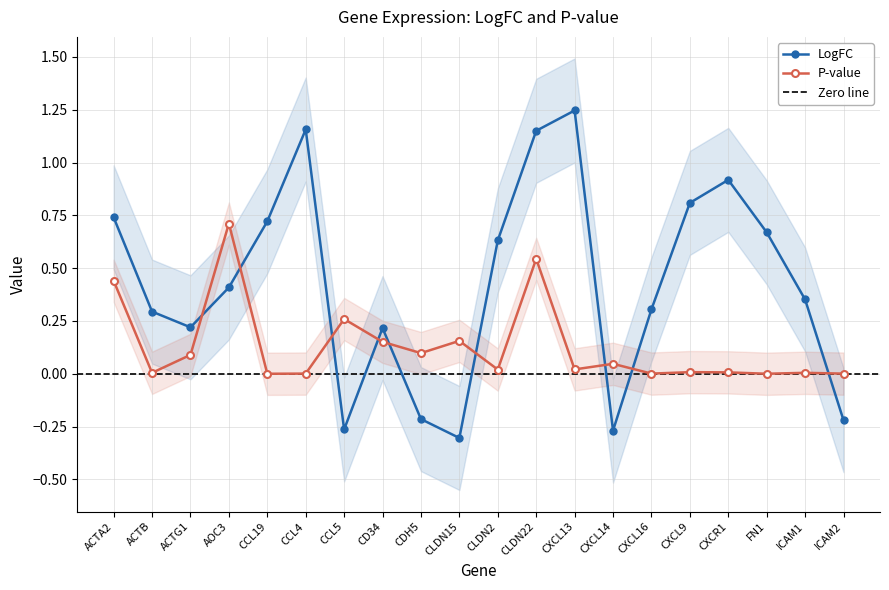

True or false: LogFC has more than 2 interior local peaks.

True